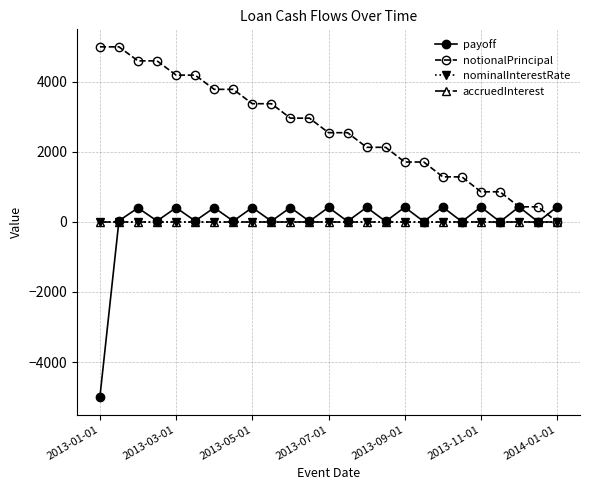

What is the smallest value displayed?

-5000.0